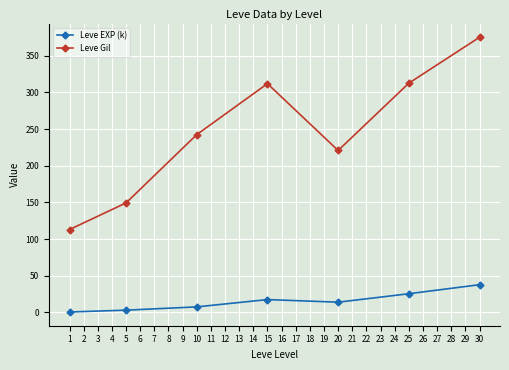

True or false: Leve EXP (k) and Leve Gil cross at least once.

False